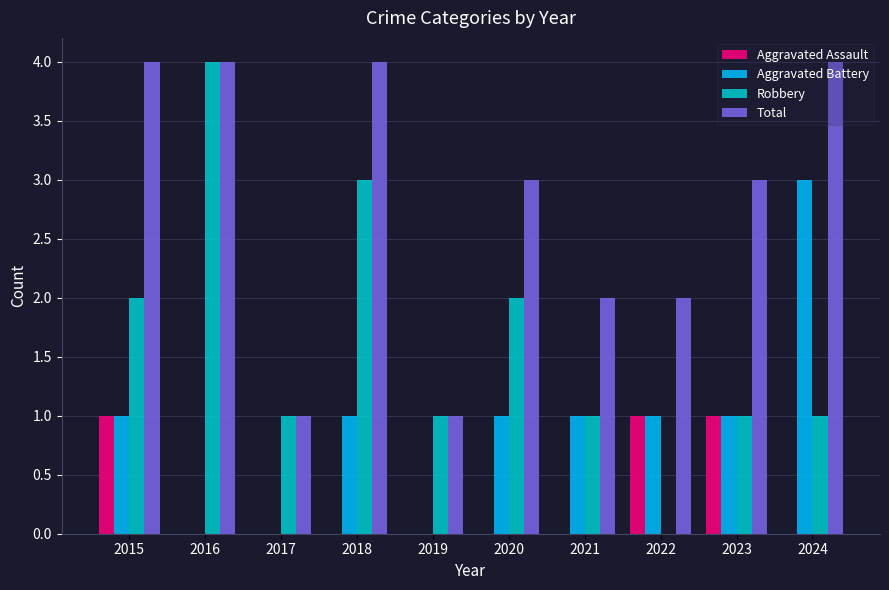

The value of Robbery at 2021 is 1. True or false?

True